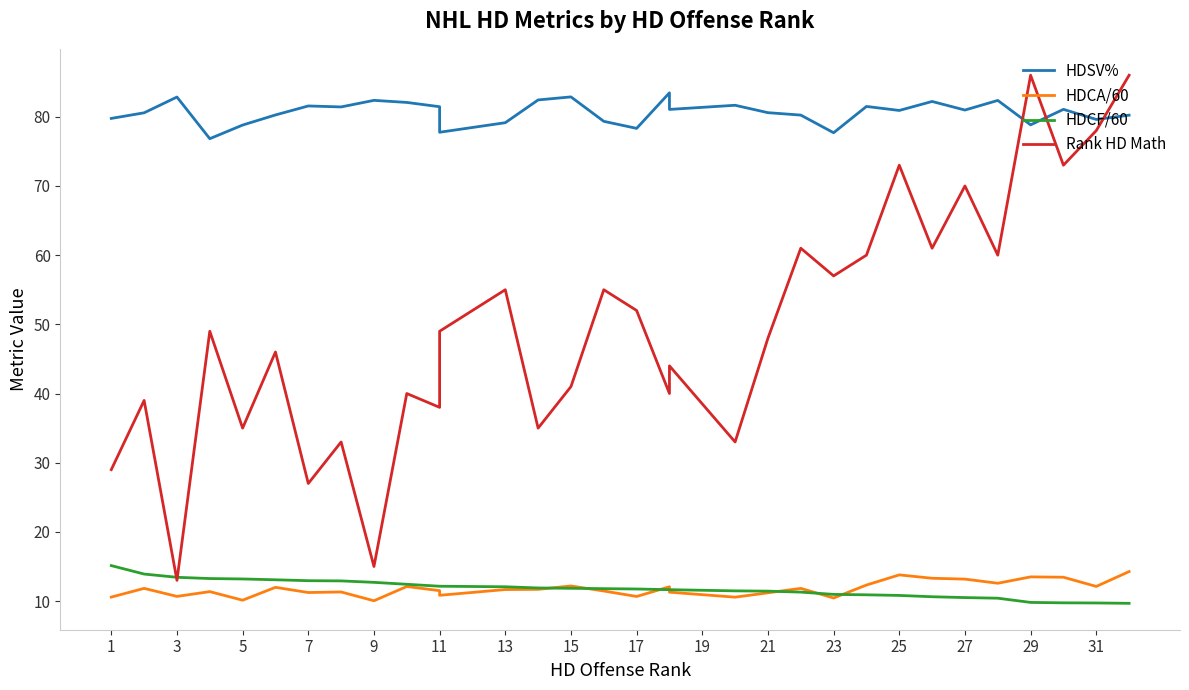

Is the value of HDSV% at 19 greater than the value of Rank HD Math at 23?

Yes